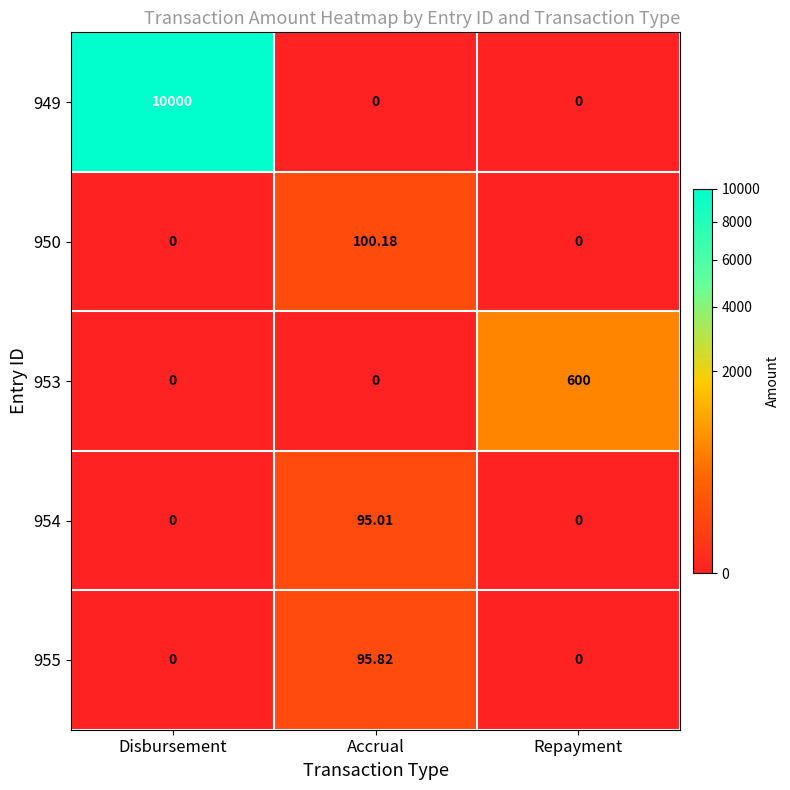

Which category has the highest value in the 950 series?

Accrual